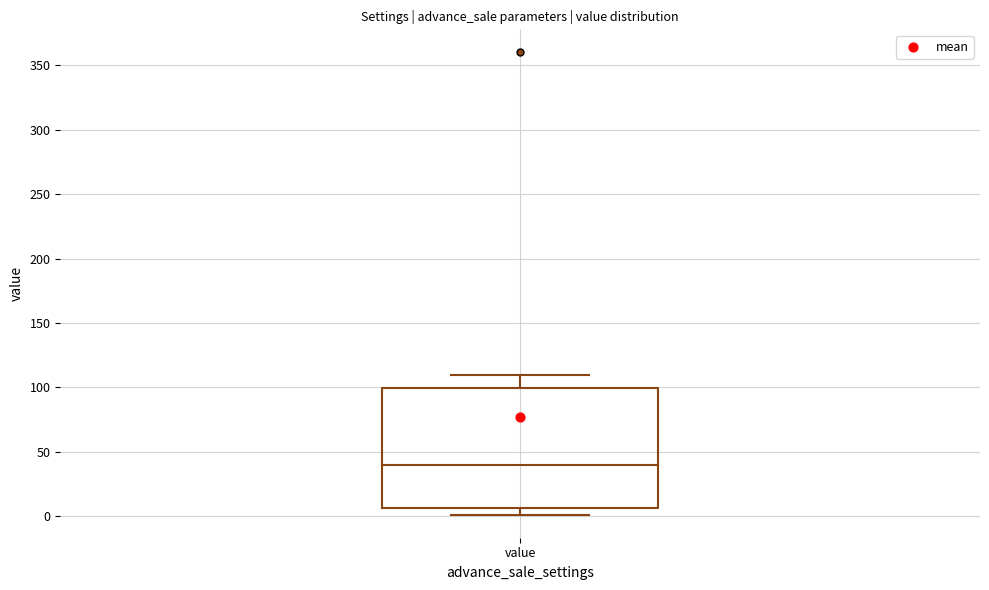

Where is the lower edge of the box for value on the y-axis? The values are not printed on the chart, so give them approximately, as read against the axis.

5